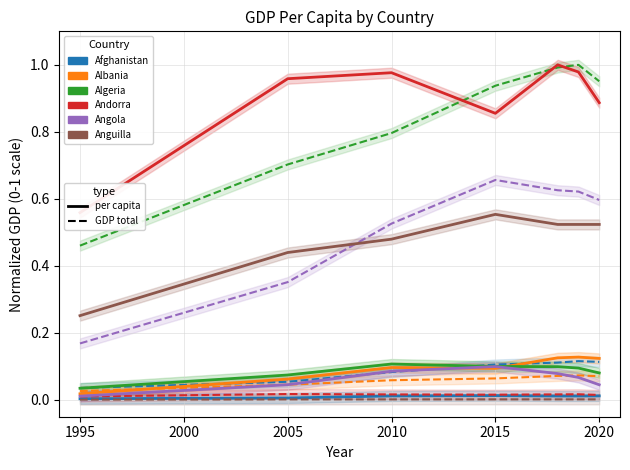

Is it true that Algeria equals 0.1 at 2018?

True